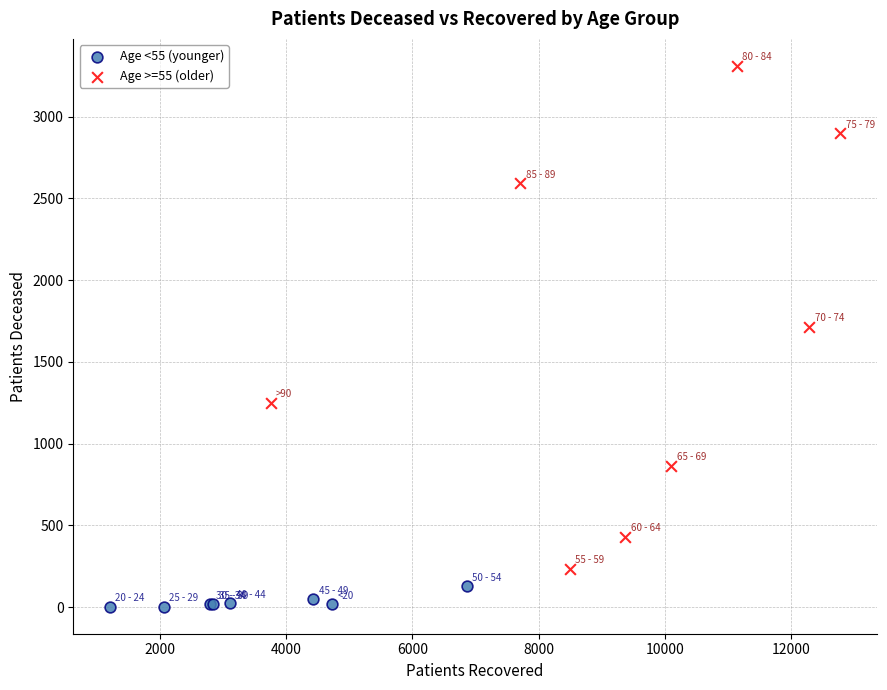

Which series contains the lowest Y value?

Age <55 (younger)